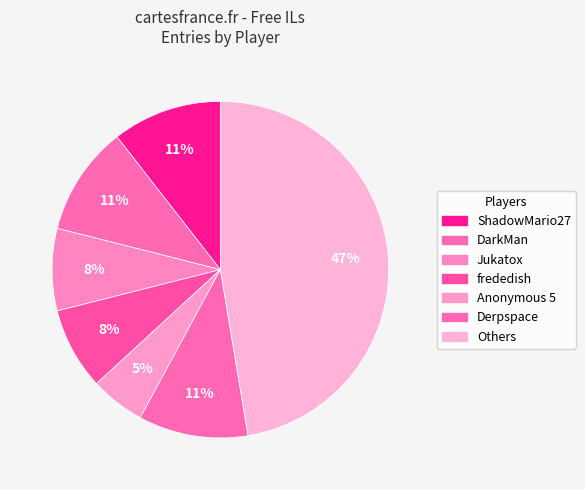

Count the number of slices in the pie.

7